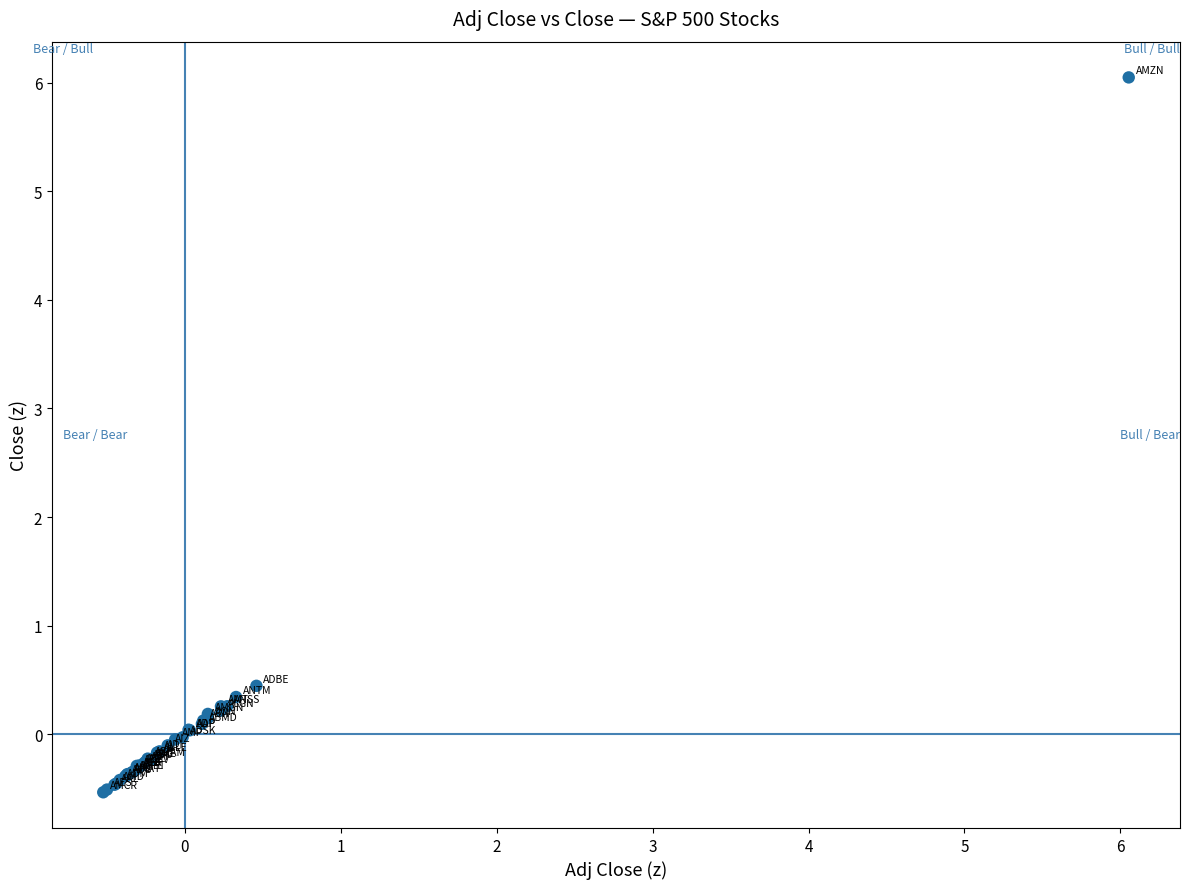

What Y value in the scatter plot is closest to 2?

0.4